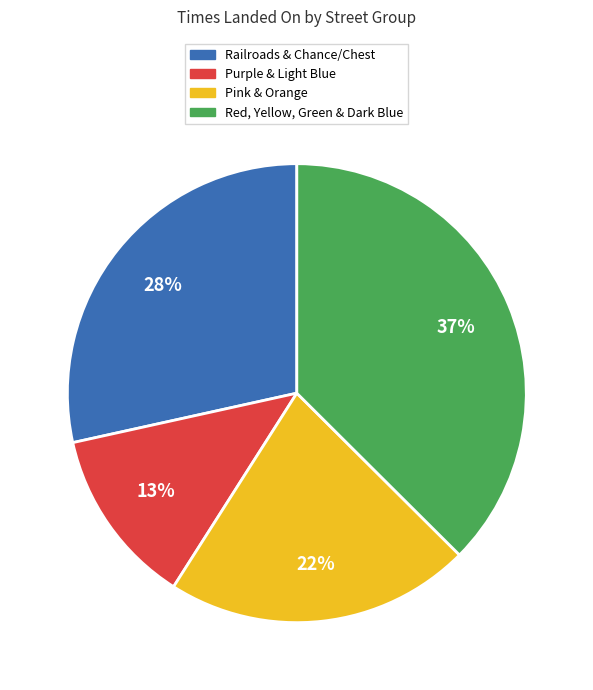

Is there a majority slice in this chart?

No